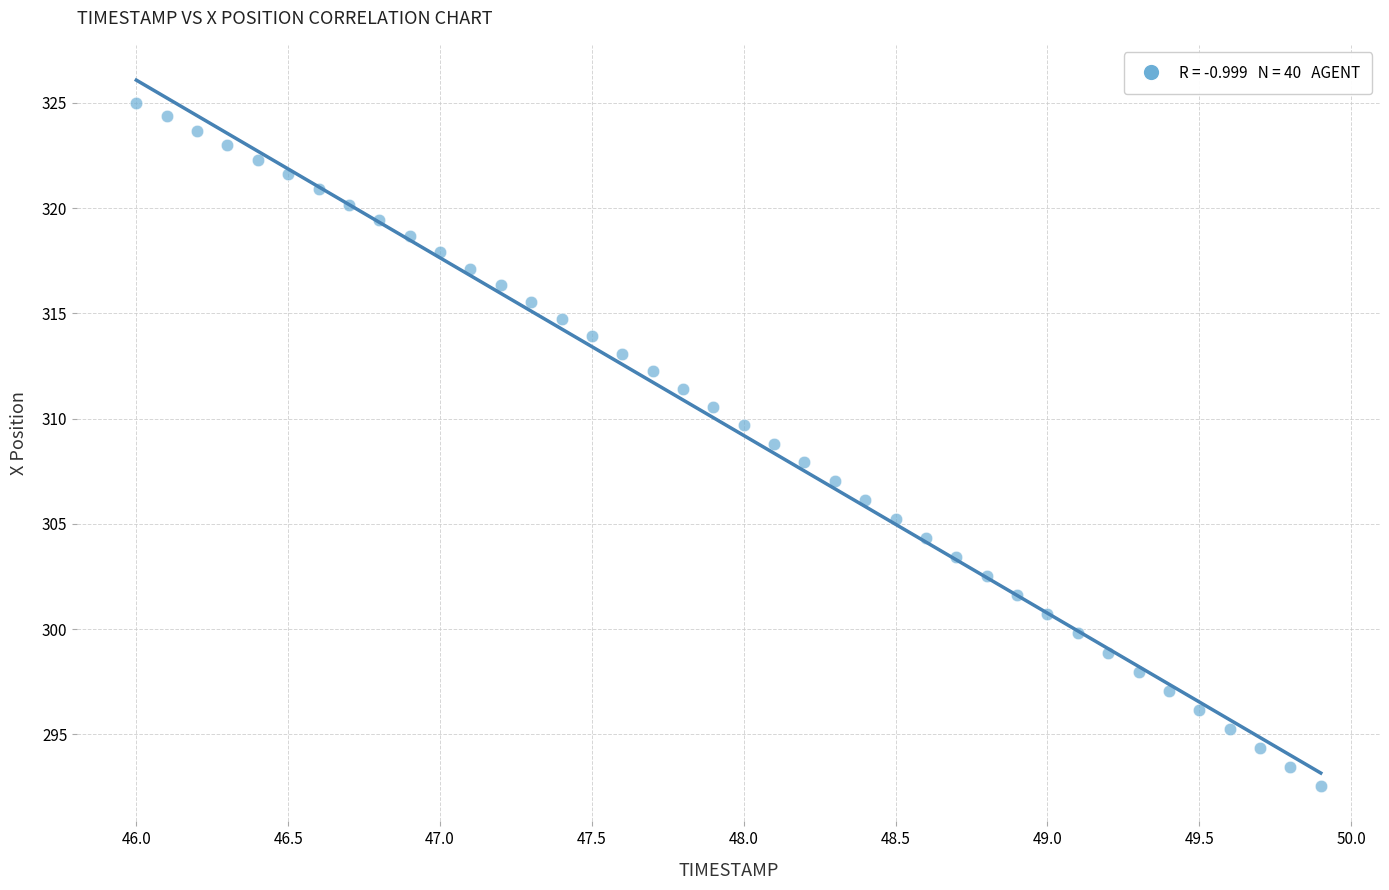

What is the range of Y values (max minus min)?

32.5